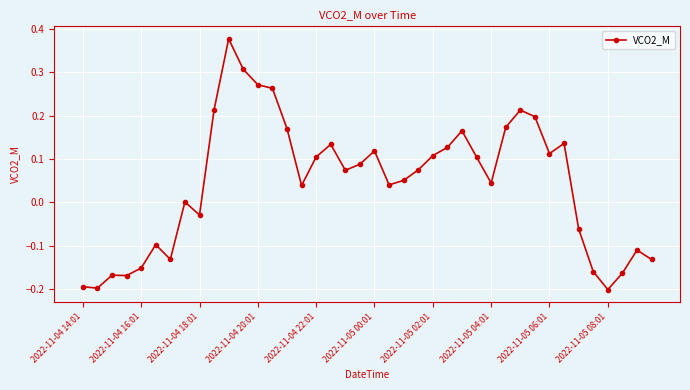

What is the difference between the maximum and minimum values?

0.6